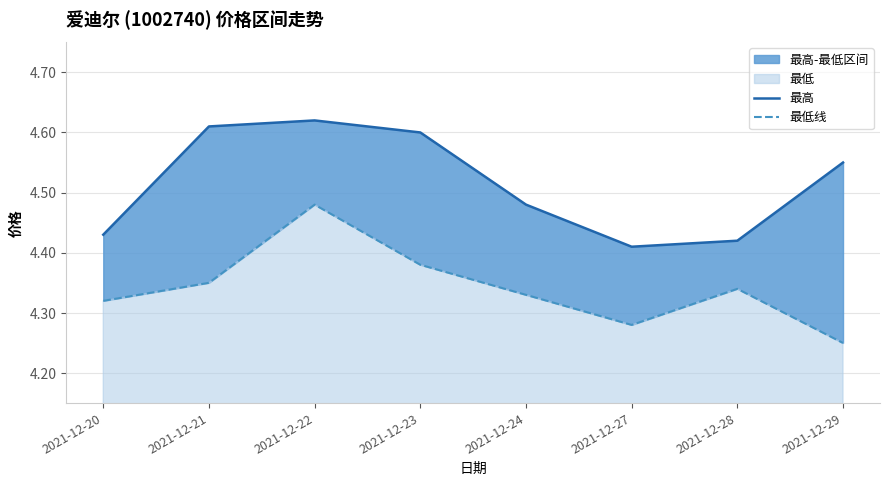

What is the sum of all 最低线 values?

34.7